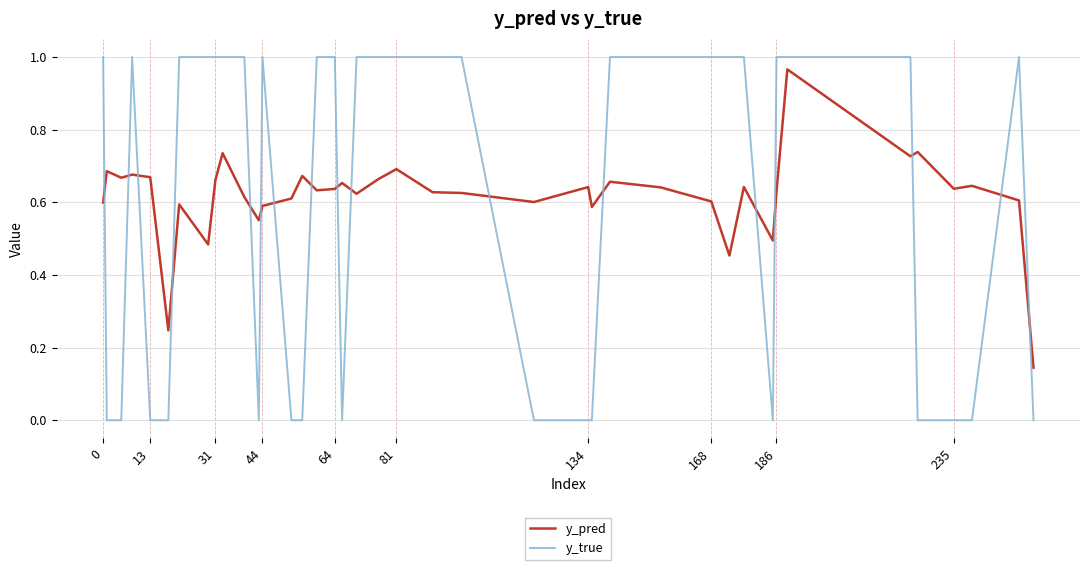

True or false: y_true and y_pred cross at least once.

True